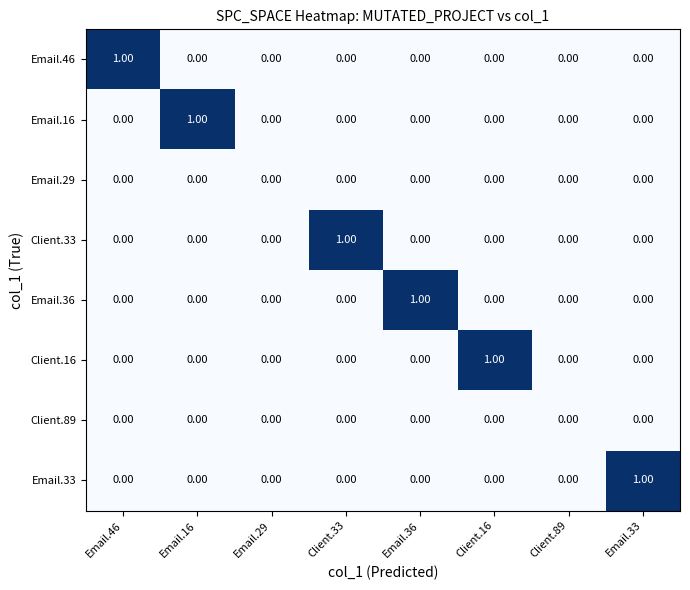

How many values in the Client.33 series exceed 0?

1